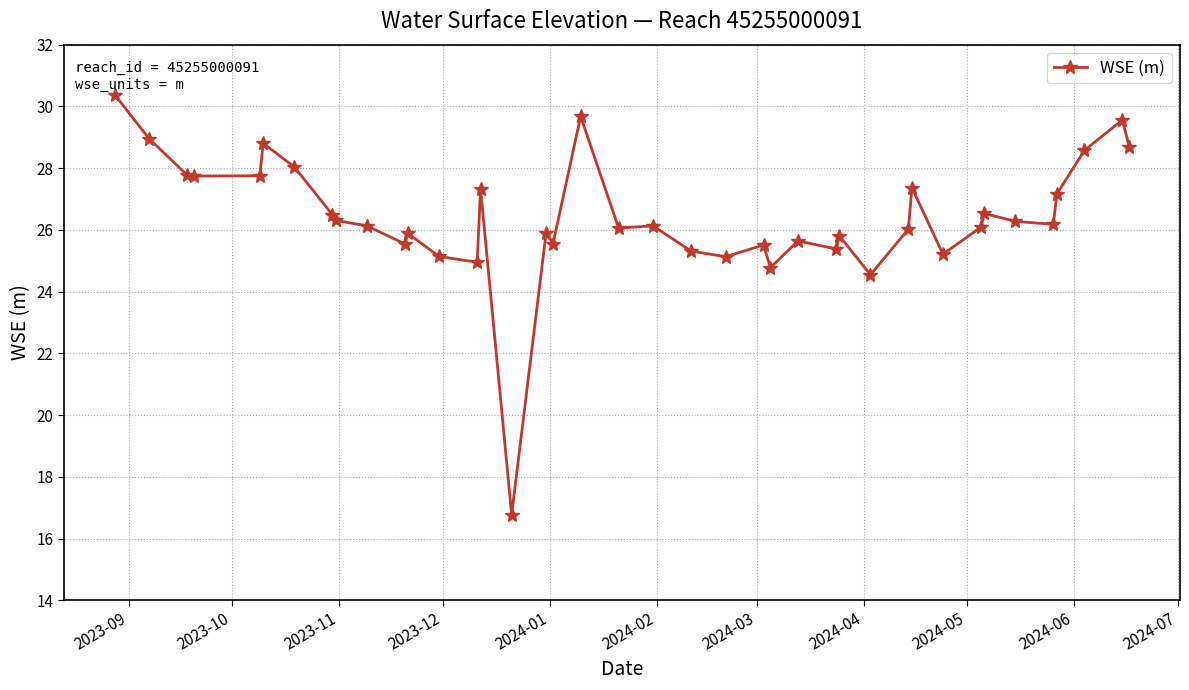

What is the greatest value displayed?

30.4